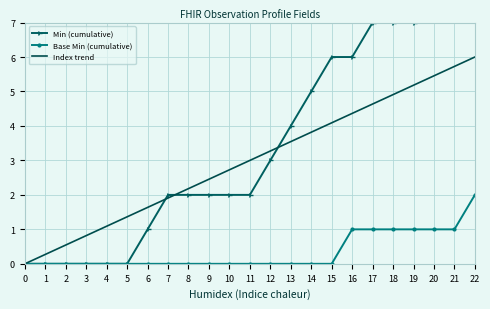

At which category is the sum across all series the highest?

22